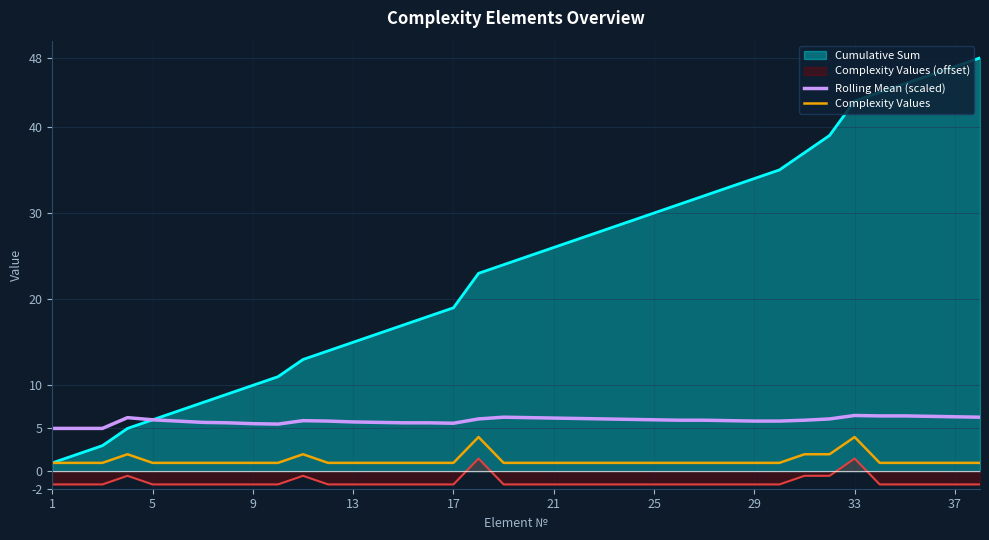

True or false: Complexity Values and Rolling Mean (scaled) intersect in this chart.

False